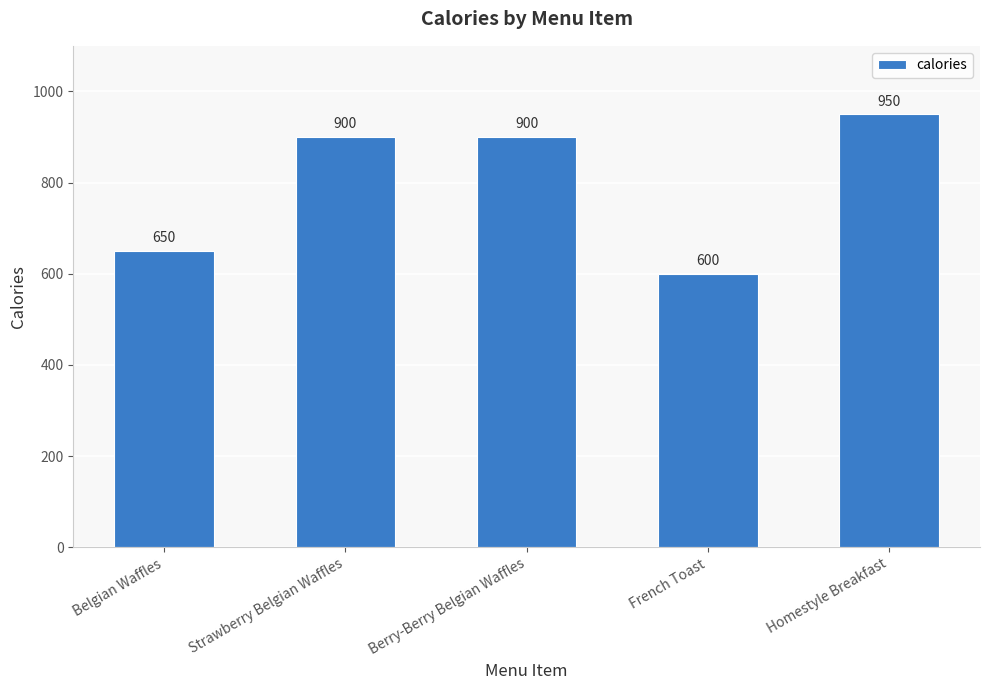

Approximately how many times larger is the value at Berry-Berry Belgian Waffles compared to Belgian Waffles?

1.4